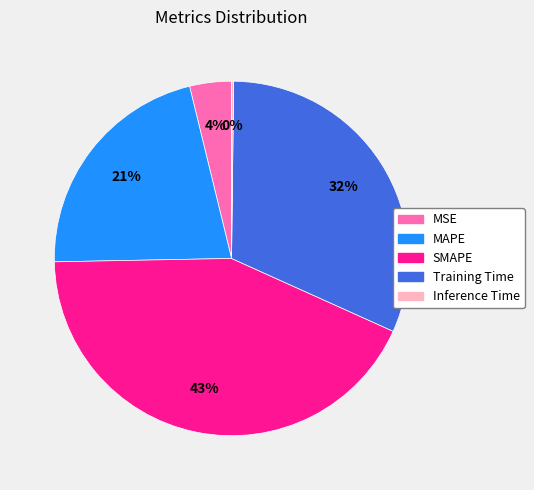

To the nearest percent, what is the difference between the Training Time and MSE slice percentages?

28%